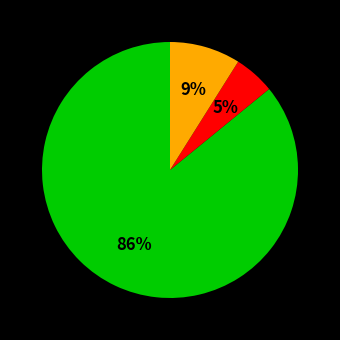

To the nearest percent, what is the average slice percentage?

33%